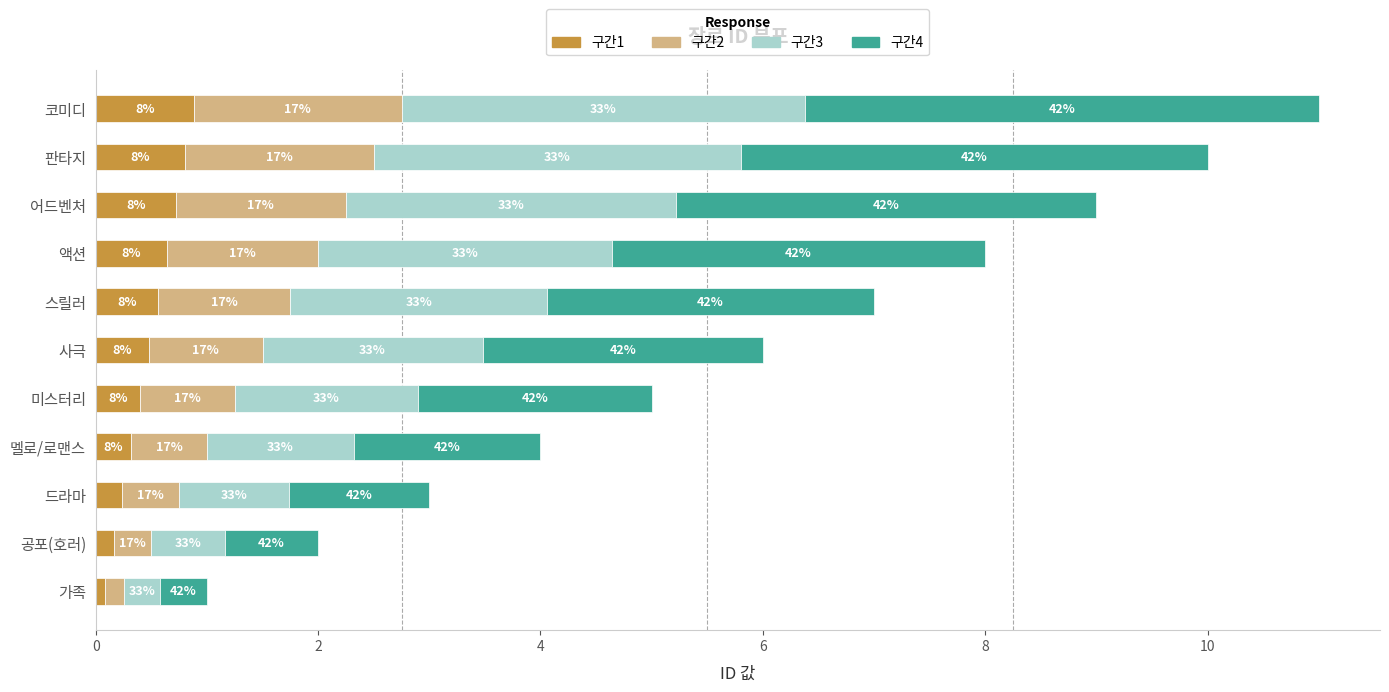

Which series has the largest total across all categories?

구간4